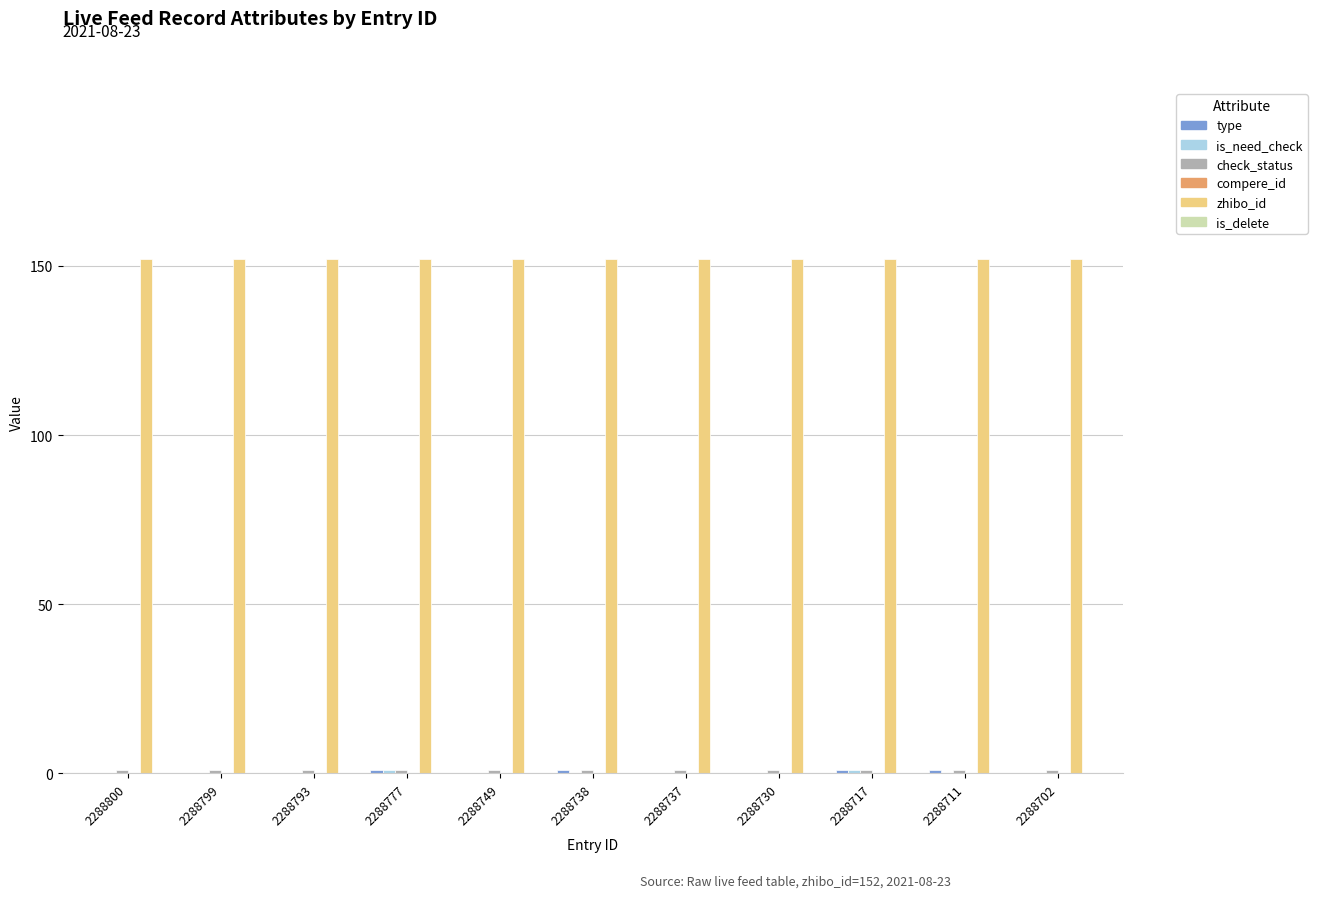

Are the bars grouped side by side (vs. stacked)?

Yes